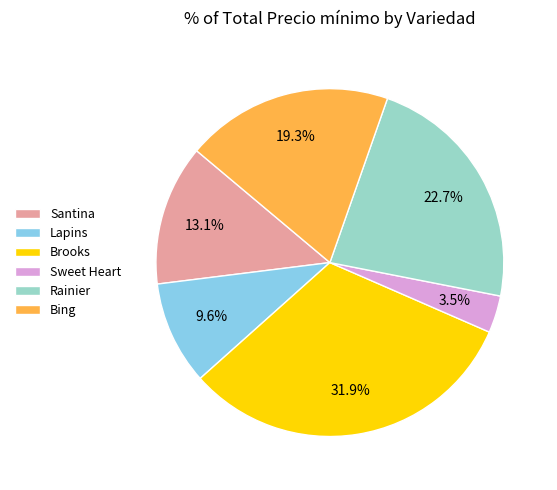

To the nearest percent, what percentage of the pie is Bing?

19%